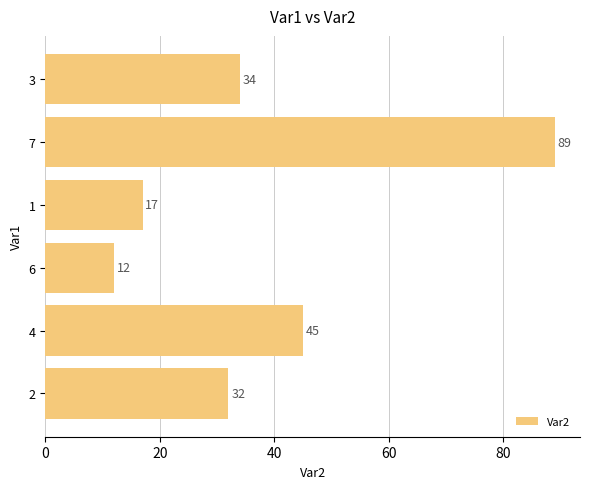

Reading bottom to top, what are all the values shown in this chart?

32	45	12	17	89	34